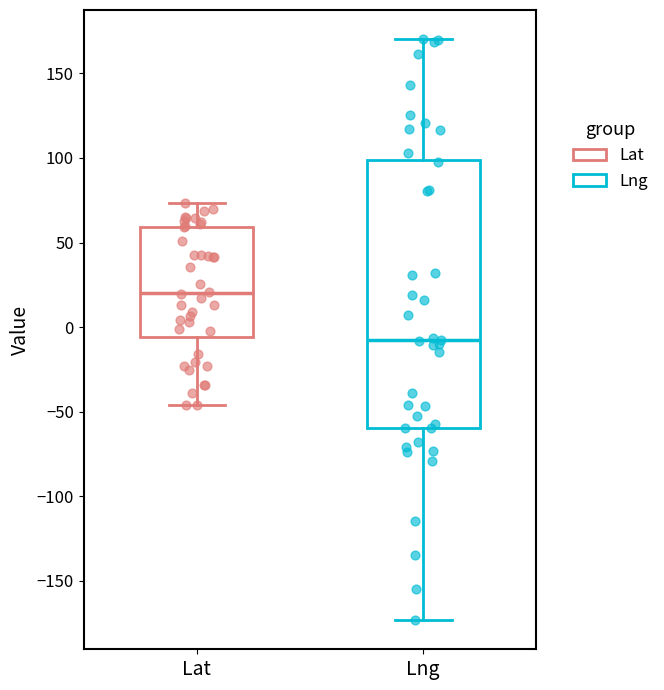

Where is the lower edge of the box for Lng on the y-axis? The values are not printed on the chart, so give them approximately, as read against the axis.

-60